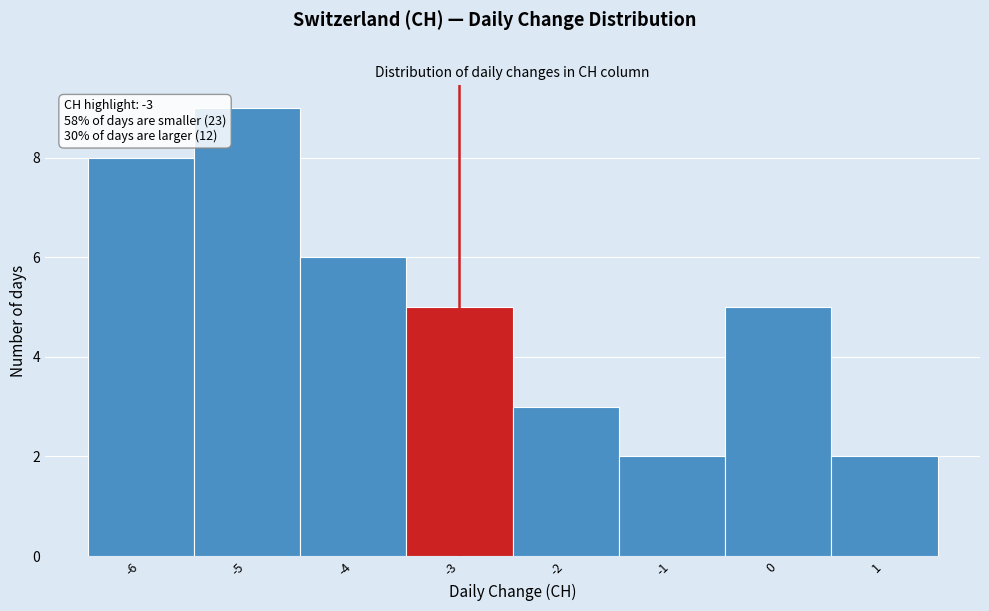

Over which range of the x-axis is the bar tallest?

-5.5 to -4.5